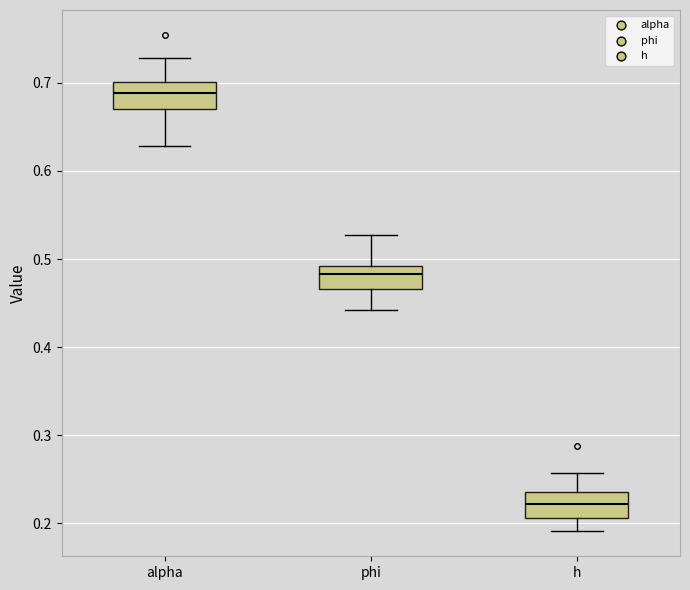

Reading left to right, read every box against the y-axis: the position of its median line, the range the box covers, and the ends of its whiskers. The values are not printed on the chart, so give them approximately, as read against the axis.

alpha: median 0.69, box 0.67 to 0.70, whiskers 0.63 to 0.73
phi: median 0.48, box 0.47 to 0.49, whiskers 0.44 to 0.53
h: median 0.22, box 0.21 to 0.24, whiskers 0.19 to 0.26